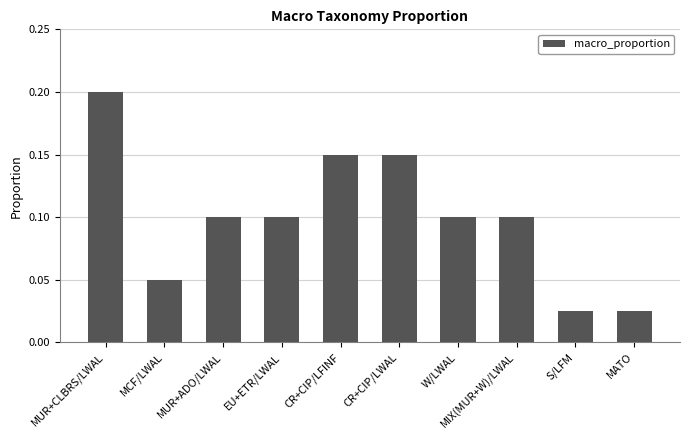

Which has a higher value, MCF/LWAL or CR+CIP/LWAL?

CR+CIP/LWAL